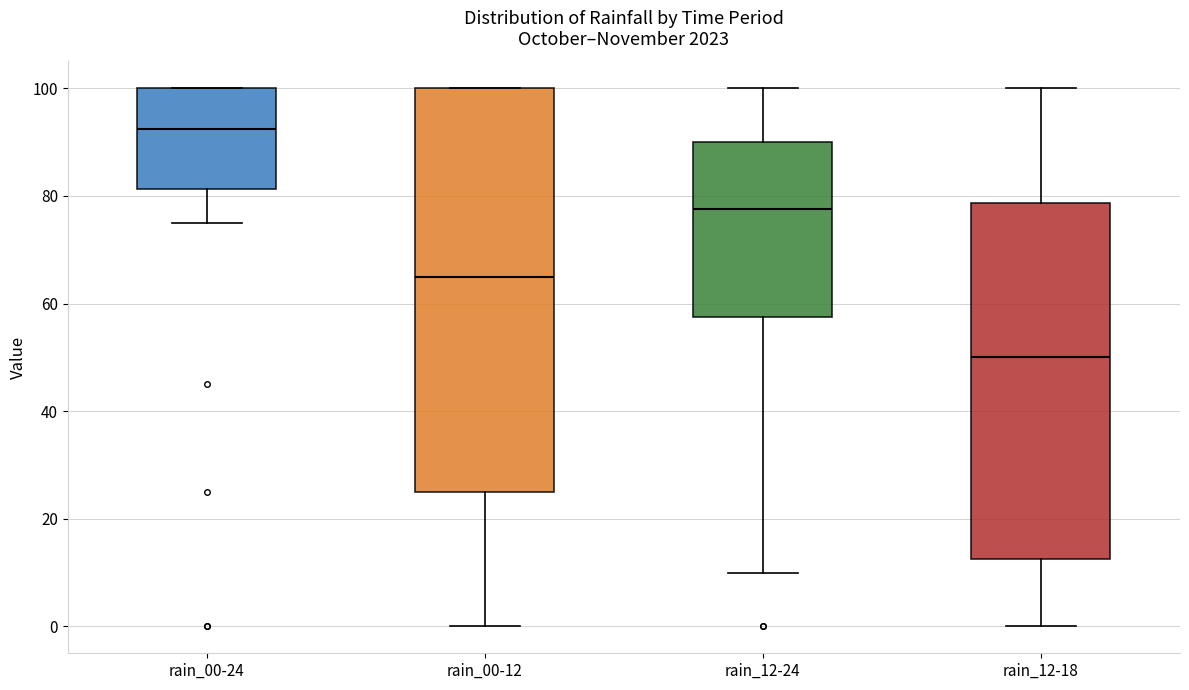

Which box has the highest median line?

rain_00-24